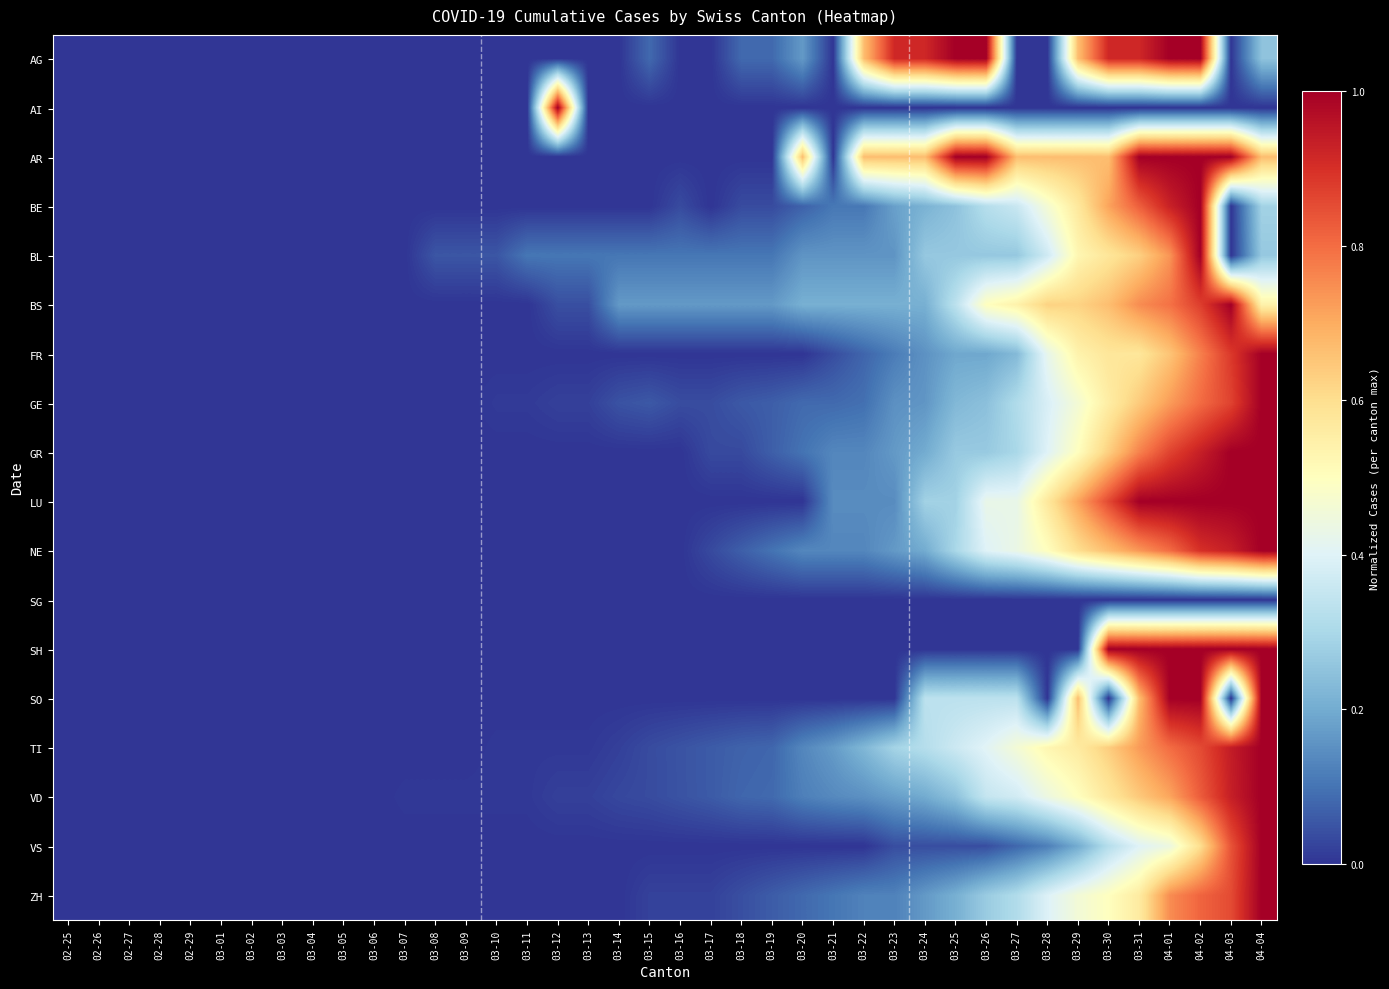

List the series in order of their peak value, highest first.

AG, AI, AR, BE, BL, BS, FR, GE, GR, LU, NE, SH, SO, TI, VD, VS, ZH, SG